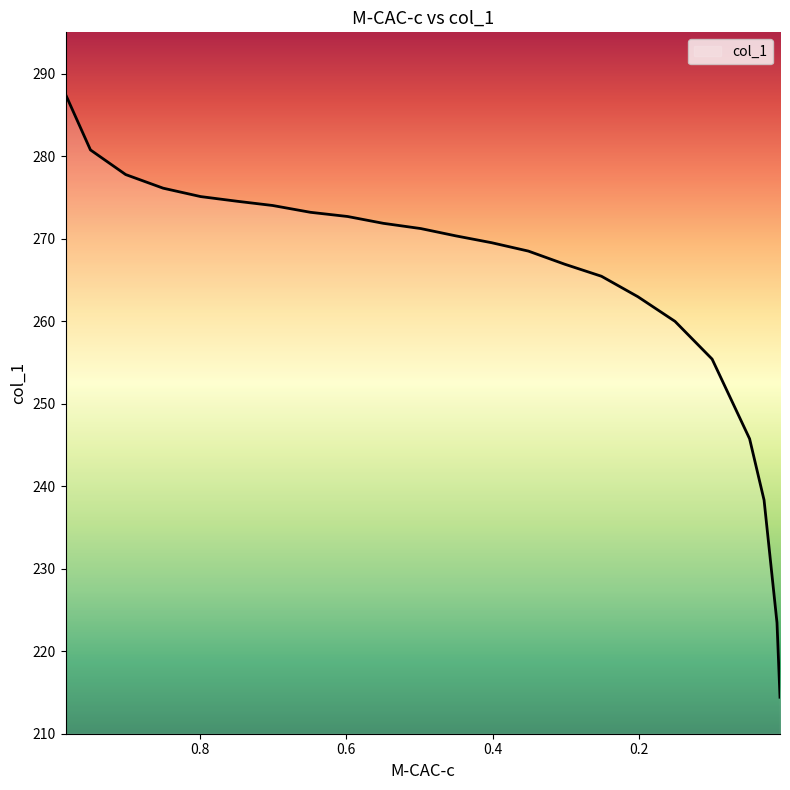

What is the change in value from 0.3012 to 0.0995?

-11.5